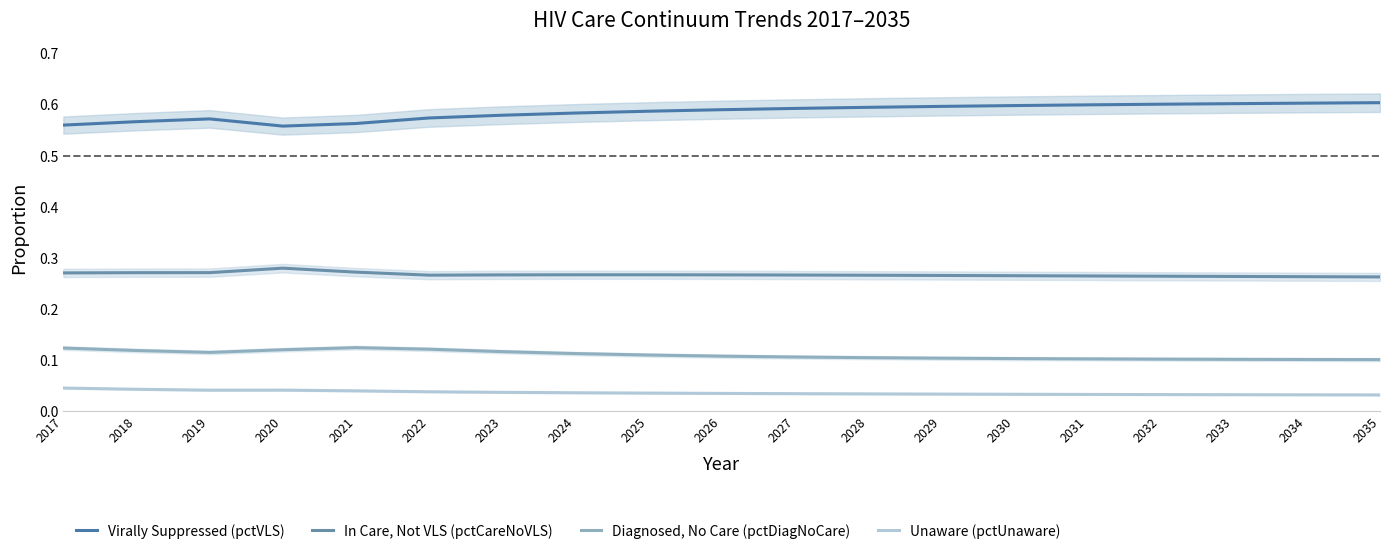

At how many categories does at least one series exceed 0?

19